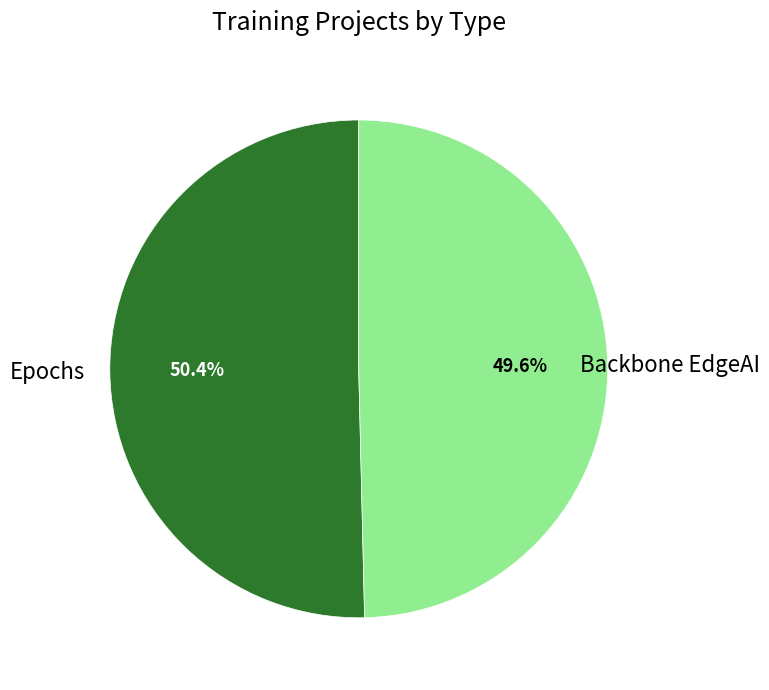

Is there any slice that represents more than half of the pie?

Yes